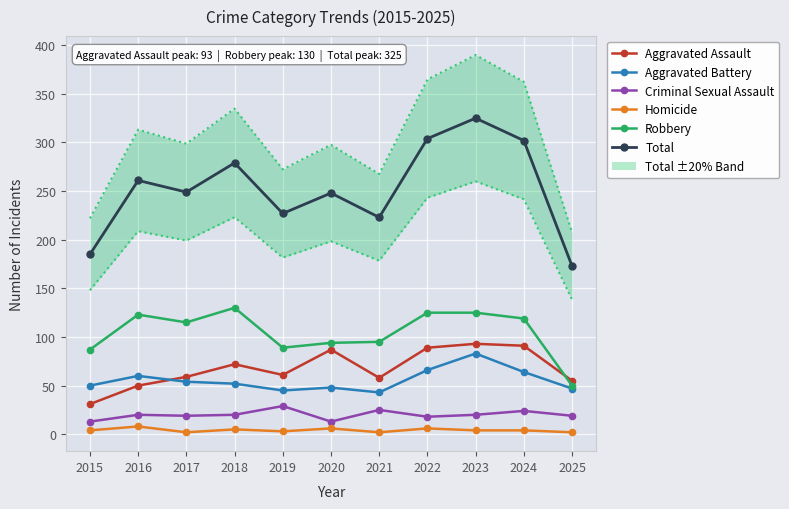

True or false: Aggravated Assault and Total intersect in this chart.

False